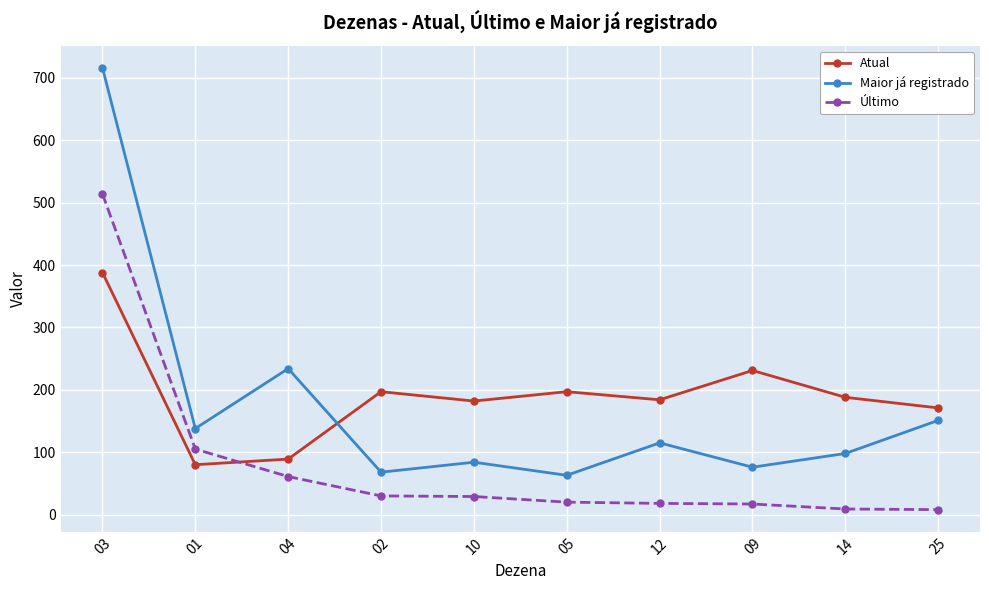

True or false: Maior já registrado has a value of 234 at 04.

True